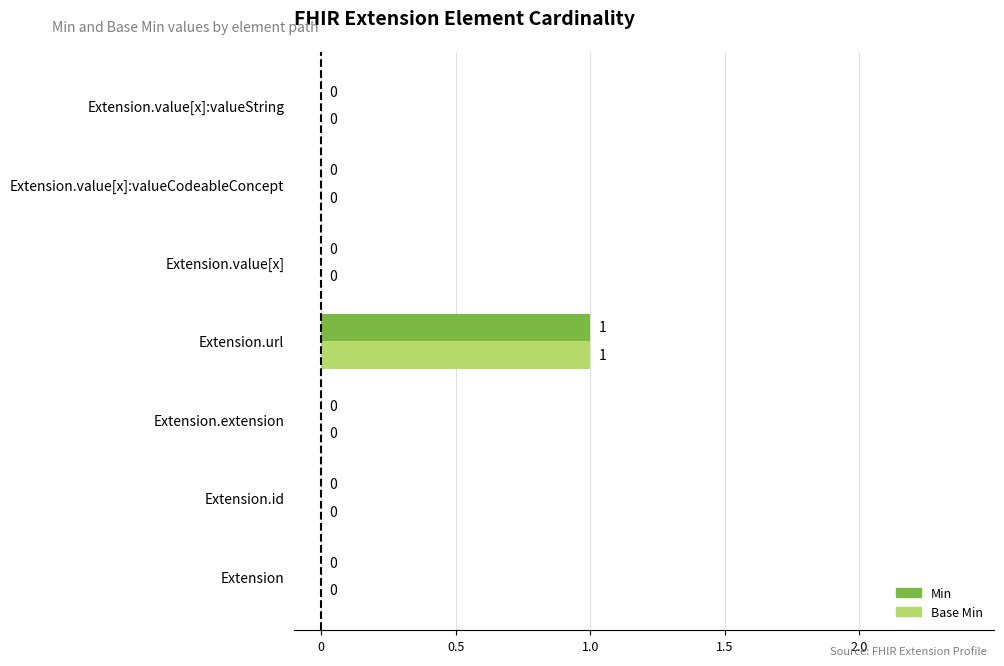

Does the chart contain any negative values?

No